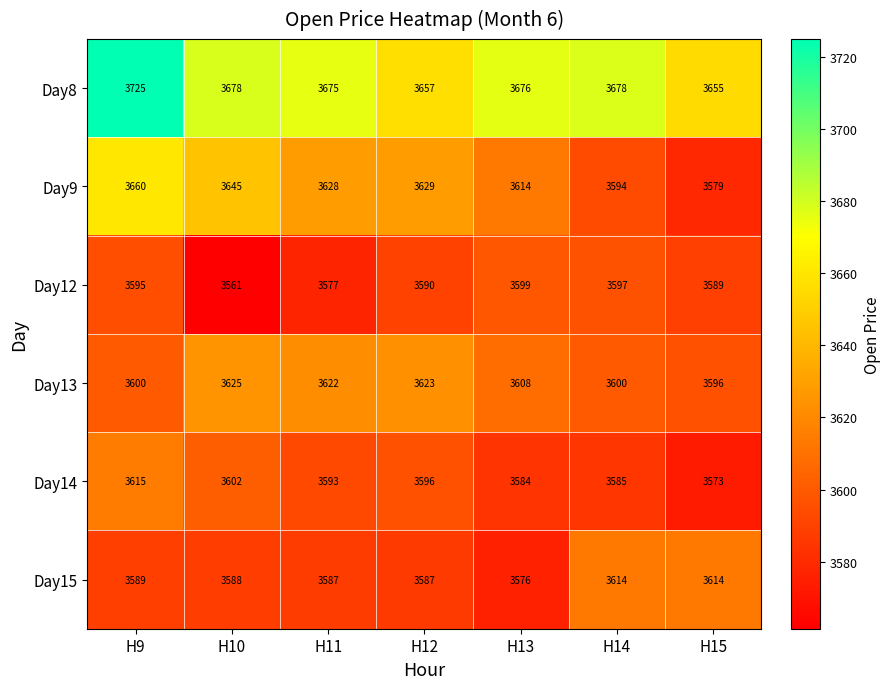

Count the number of categories in the chart.

7